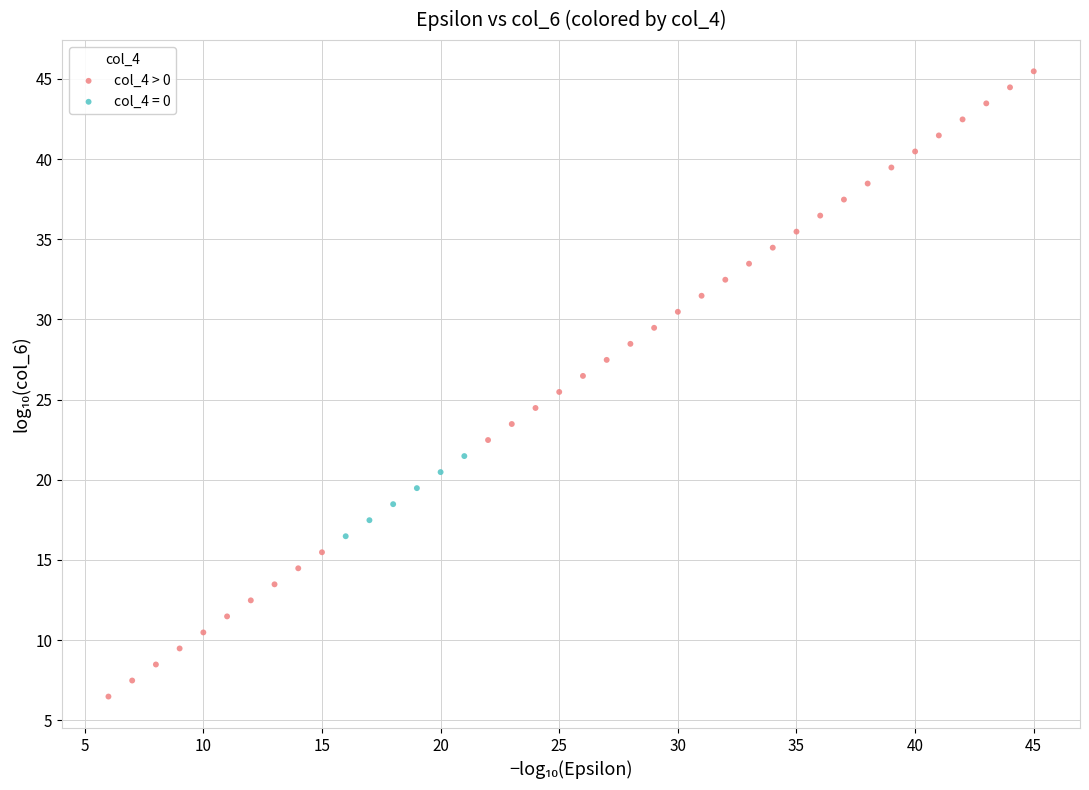

Which series contains the lowest Y value?

col_4 > 0